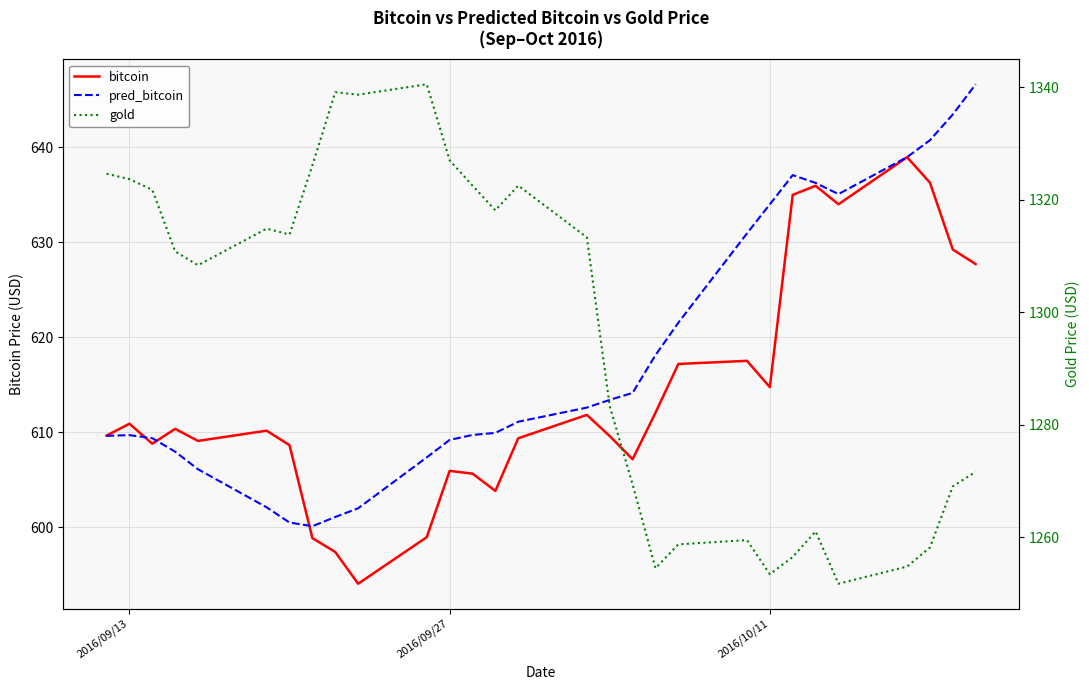

What is the value of the pred_bitcoin point at the 28th from the left?

643.5